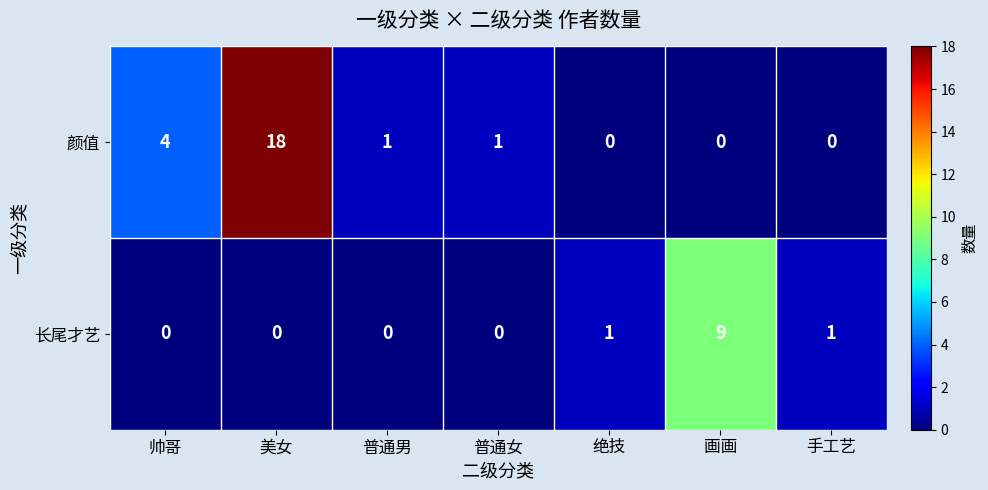

What is the total value across all series at 帅哥?

4